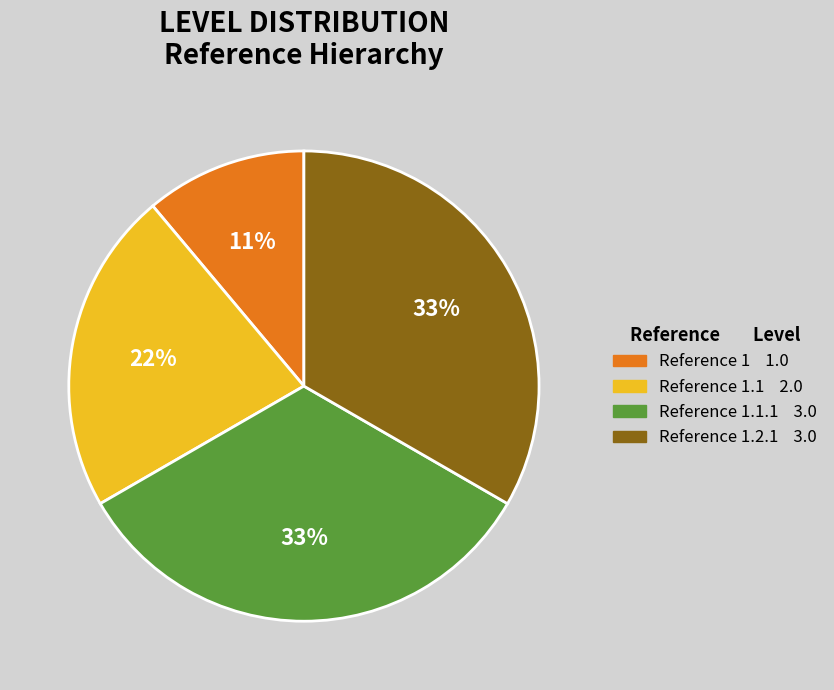

To the nearest percent, what is the average slice percentage?

25%